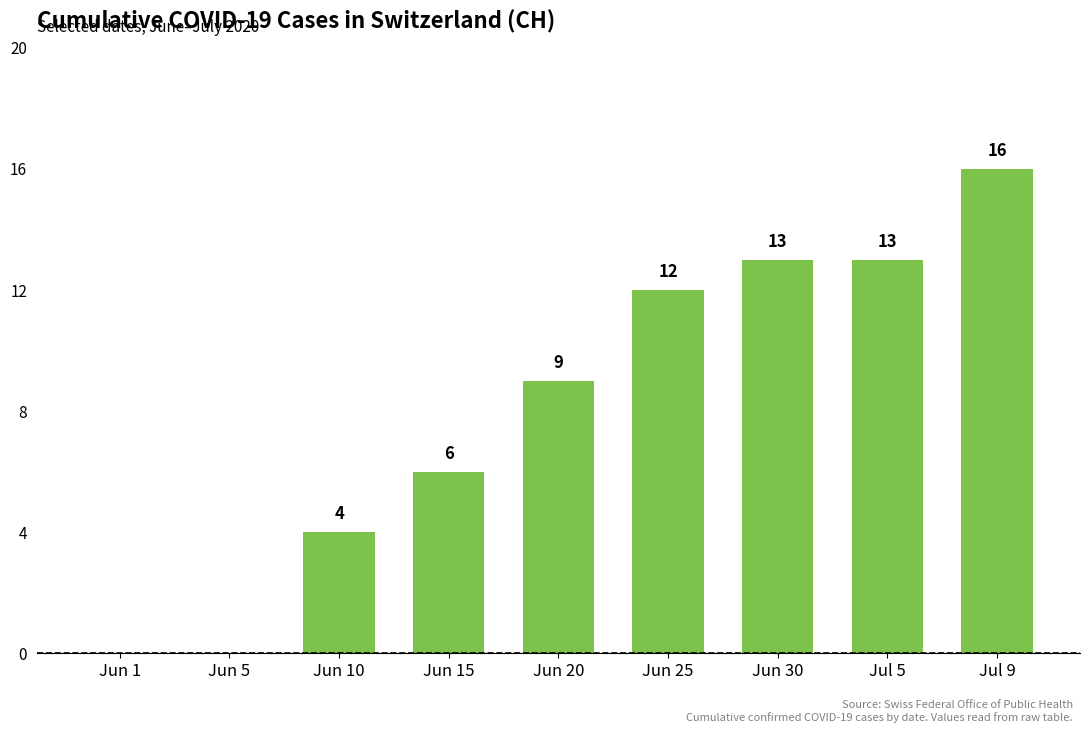

The chart shows a value of 12 at Jun 25. True or false?

True